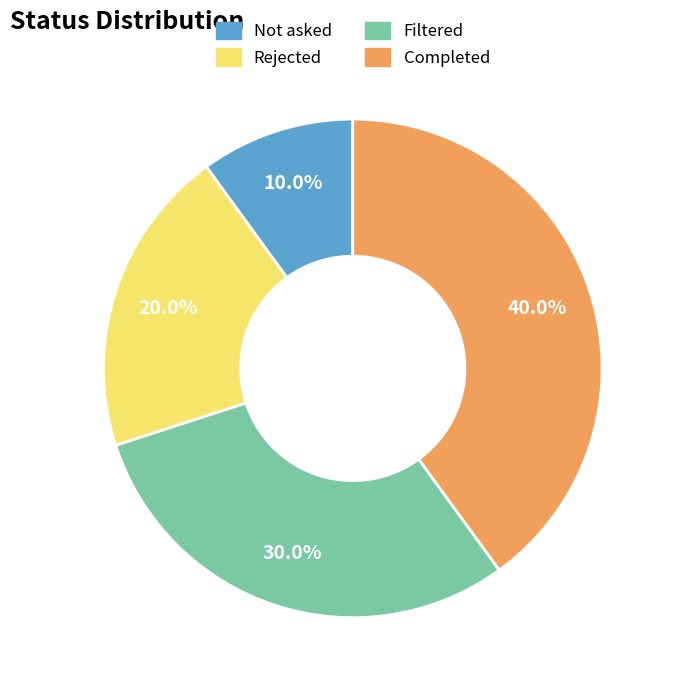

Does Not asked account for over 50% of the chart?

No